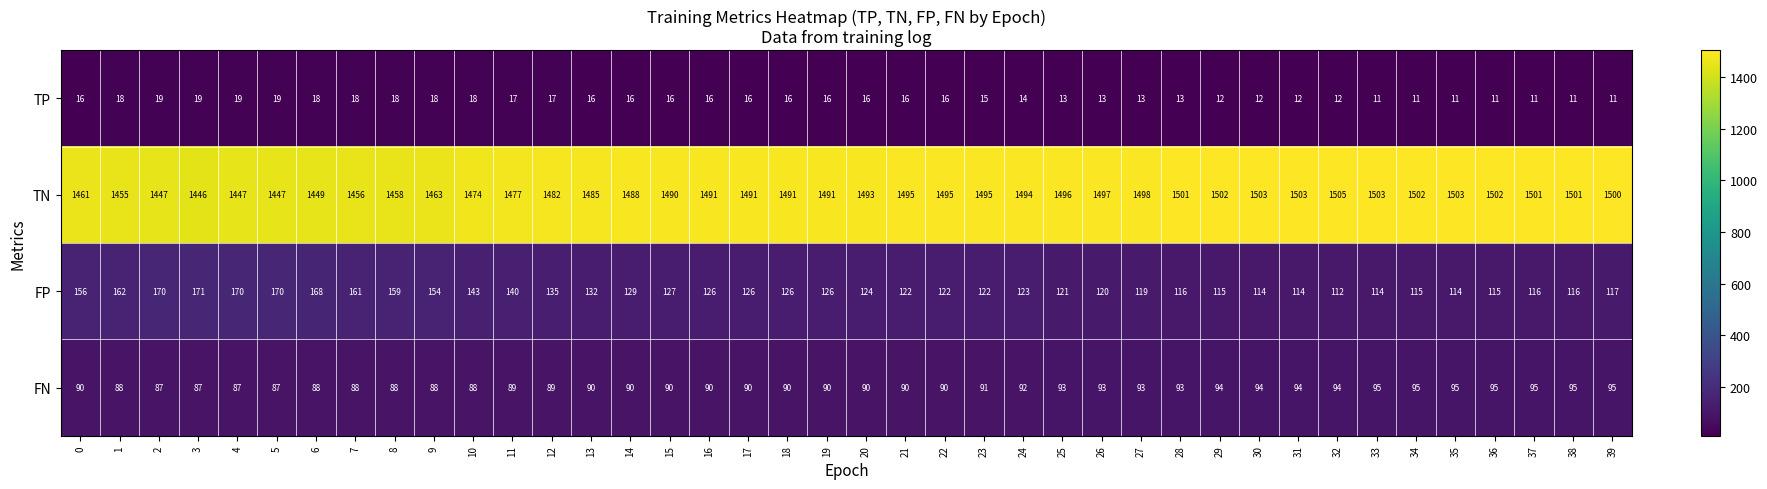

Which series has the largest total across all categories?

TN